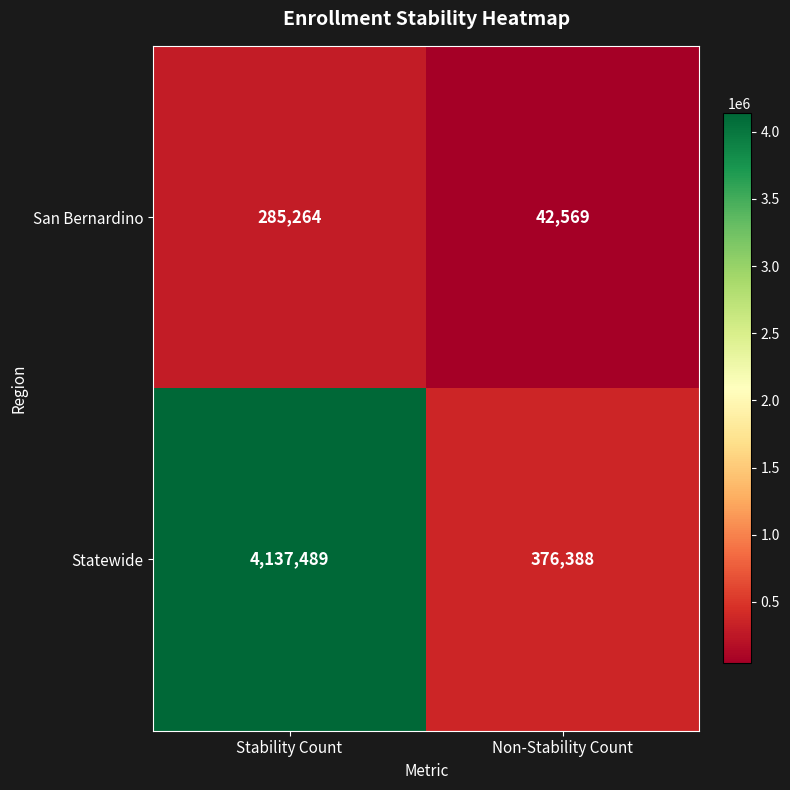

At which label is San Bernardino closest to 163916?

Non-Stability Count